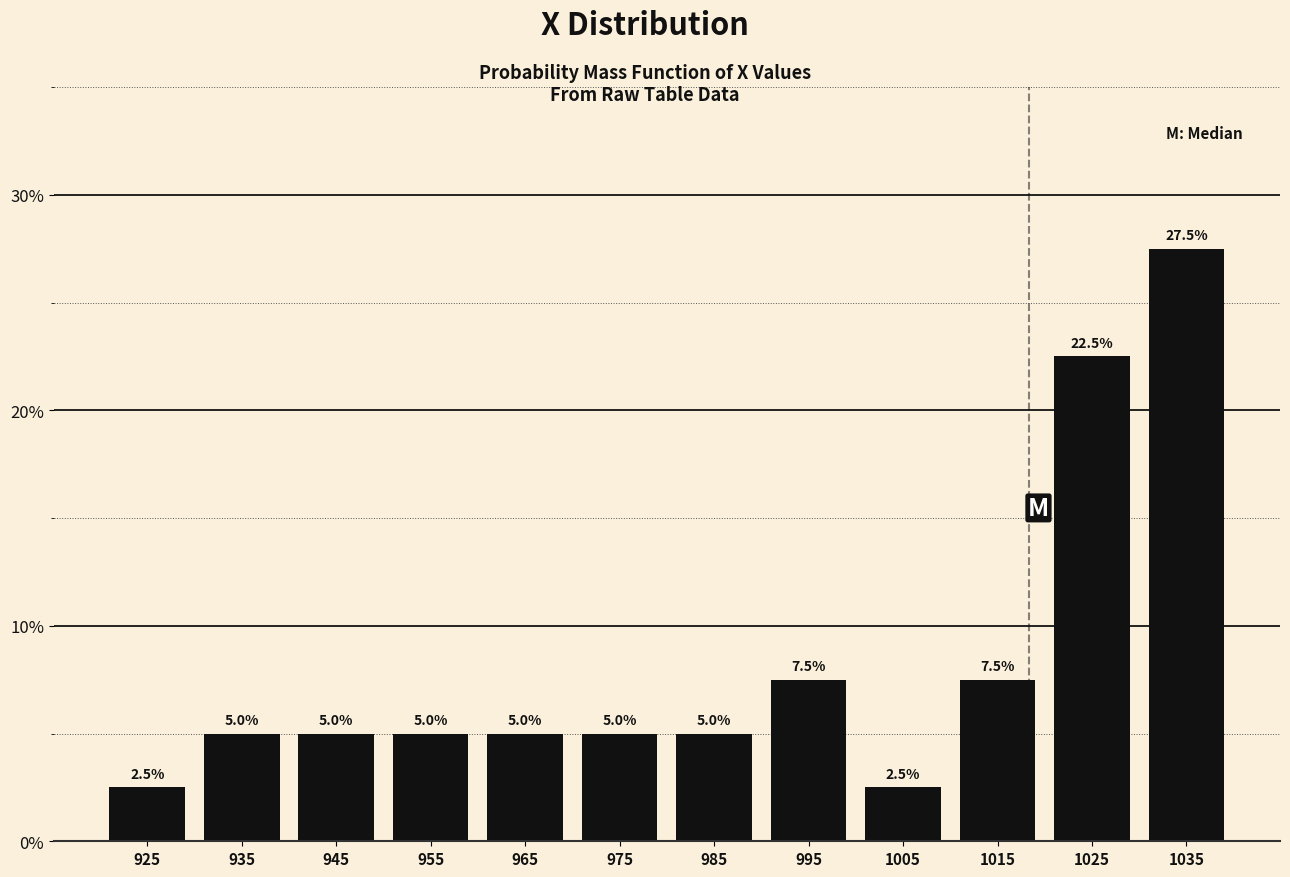

Reading left to right, transcribe all the data shown in this chart.

925=2.5	935=5.0	945=5.0	955=5.0	965=5.0	975=5.0	985=5.0	995=7.5	1005=2.5	1015=7.5	1025=22.5	1035=27.5